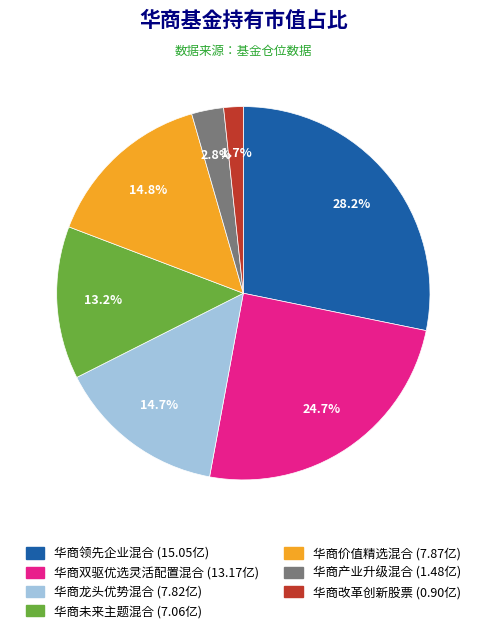

Count the number of slices in the pie.

7